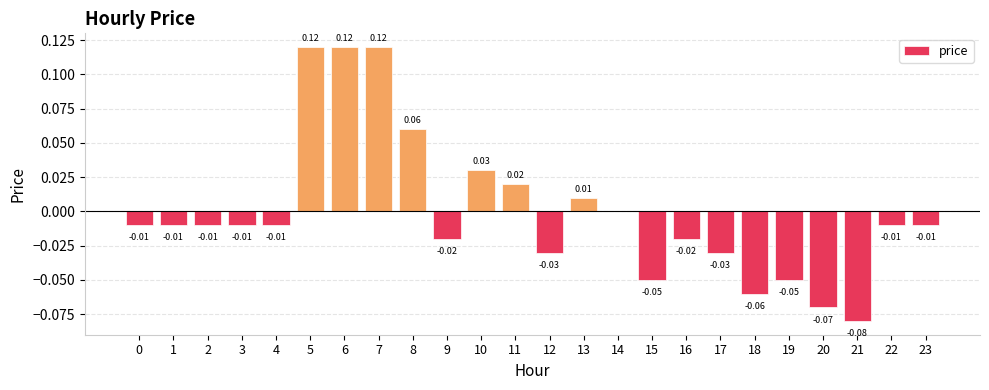

Reading left to right, extract all data points from this chart.

0=-0.0	1=-0.0	2=-0.0	3=-0.0	4=-0.0	5=0.1	6=0.1	7=0.1	8=0.1	9=-0.0	10=0.0	11=0.0	12=-0.0	13=0.0	14=0.0	15=-0.1	16=-0.0	17=-0.0	18=-0.1	19=-0.1	20=-0.1	21=-0.1	22=-0.0	23=-0.0